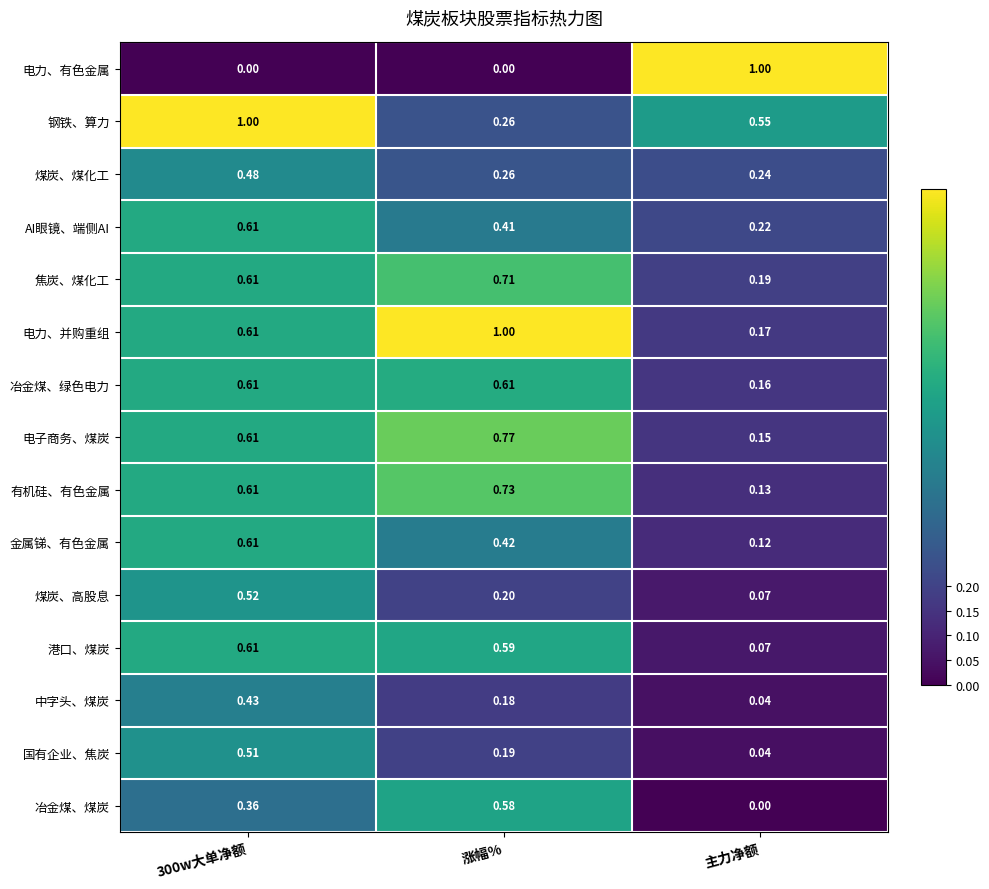

Which series changed the most between 300w大单净额 and 主力净额?

电力、有色金属